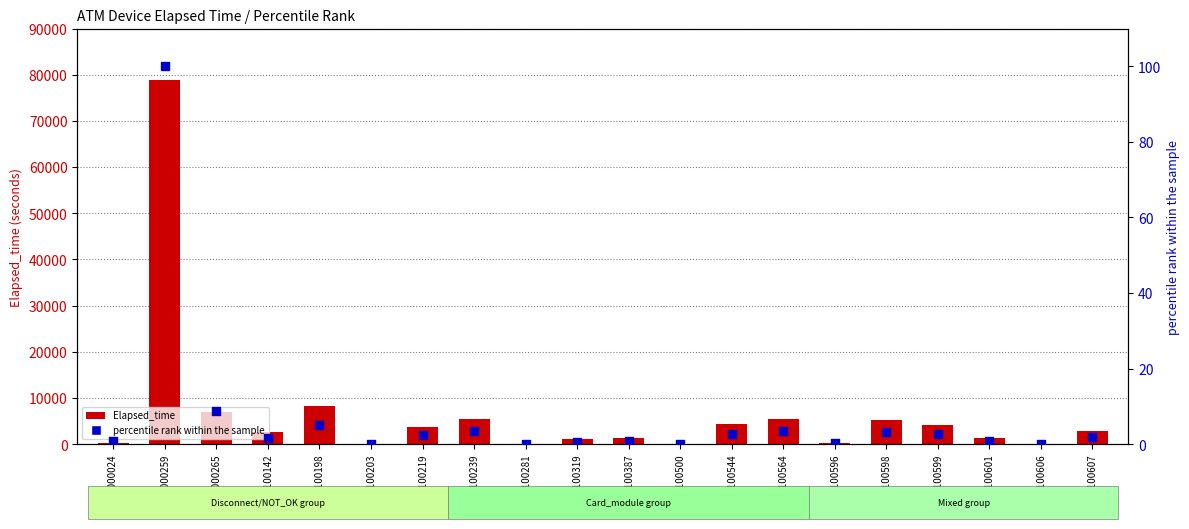

Which series has the largest Y range (max minus min)?

Elapsed_time